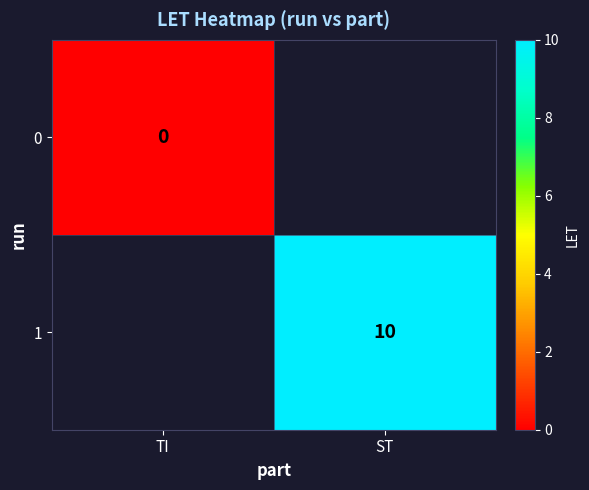

Is the value of 0 at TI greater than the value of 1 at ST?

No